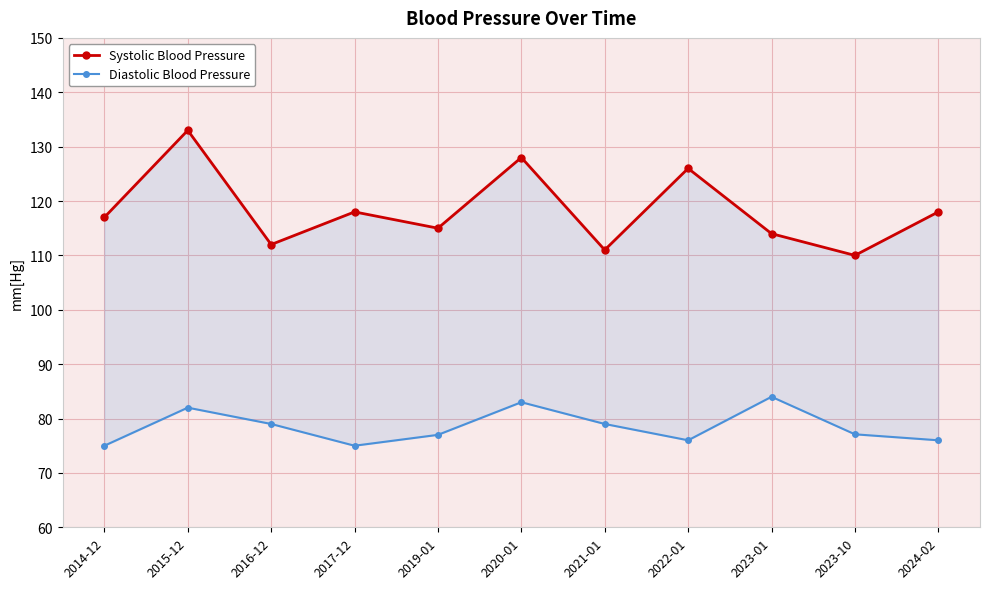

What are all the series names shown in the legend?

Systolic Blood Pressure, Diastolic Blood Pressure